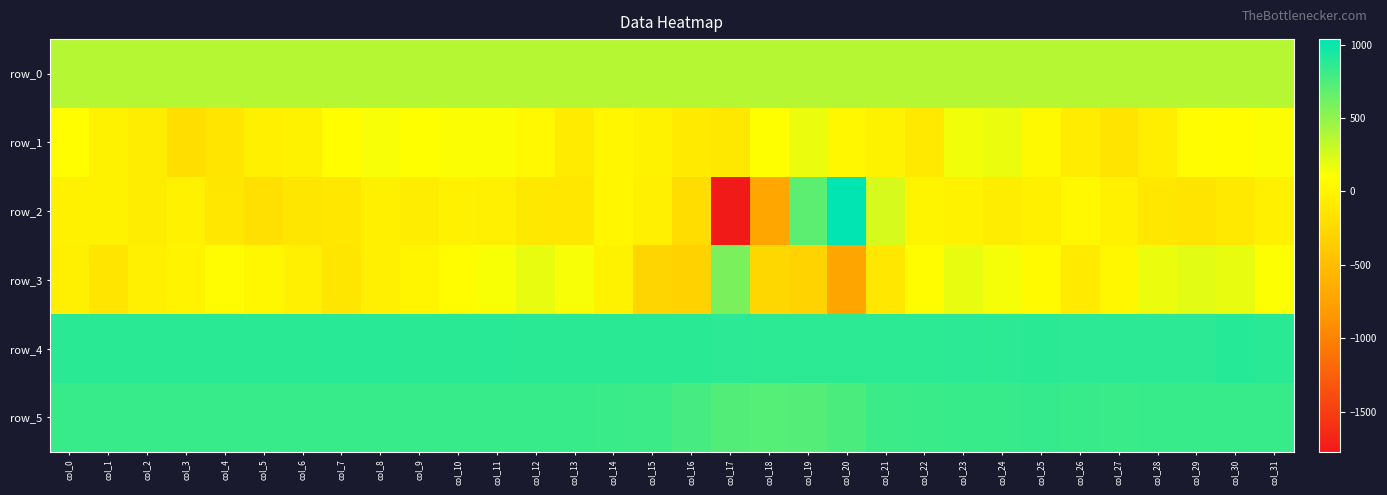

Is the value of row_4 at col_14 greater than the value of row_1 at col_20?

Yes